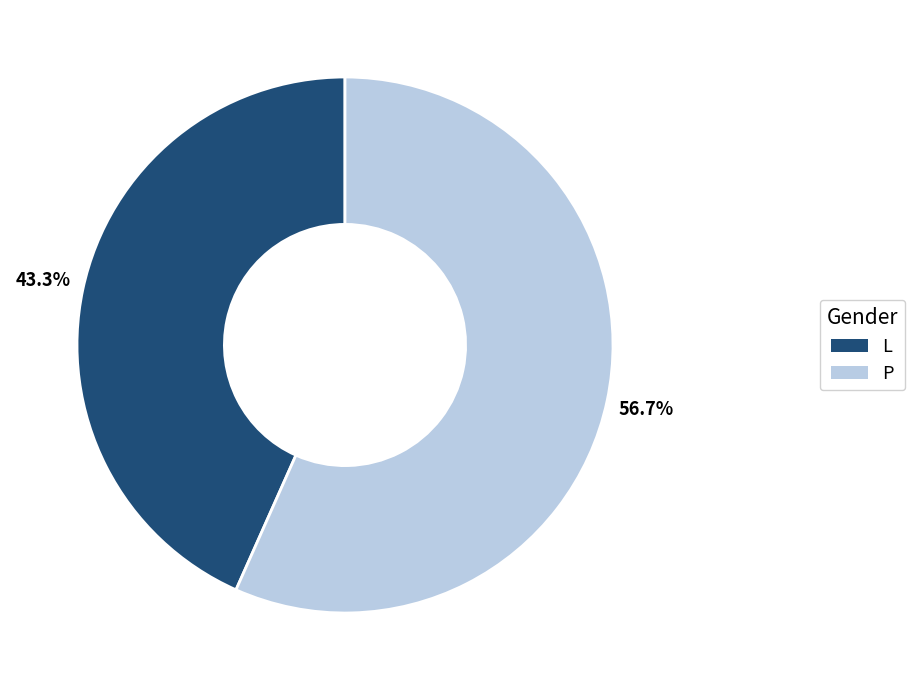

Rank the categories by value from highest to lowest.

P, L